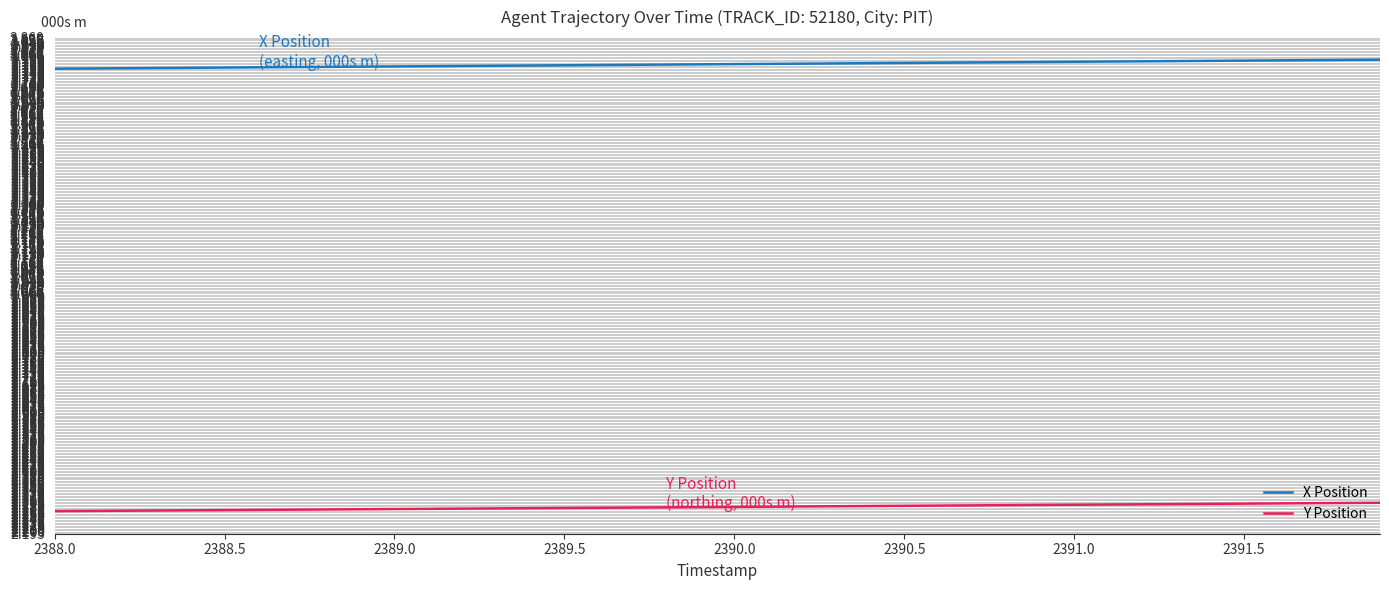

True or false: Y Position and X Position cross at least once.

False